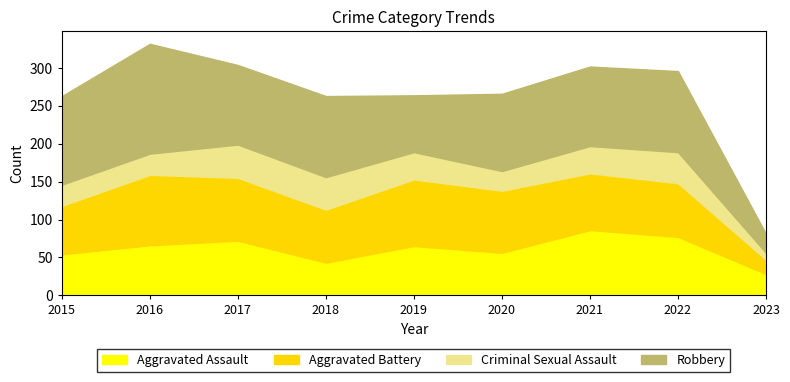

Which category has the lowest value across all series?

2023